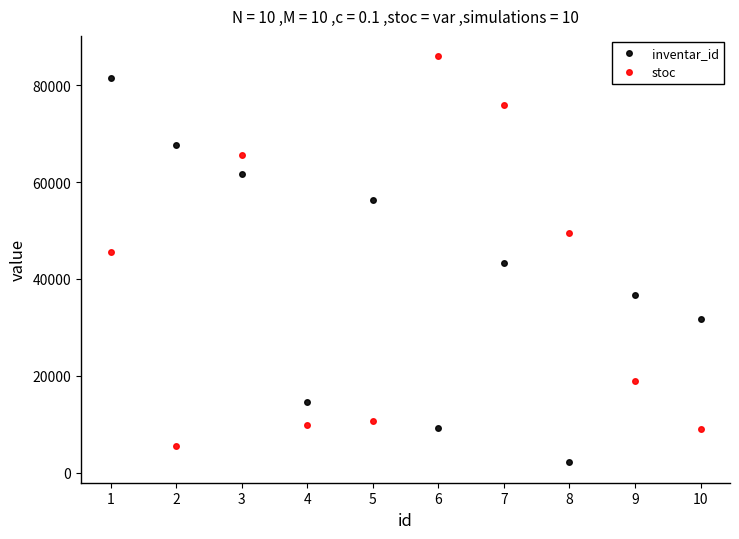

Count the number of categories in the chart.

10